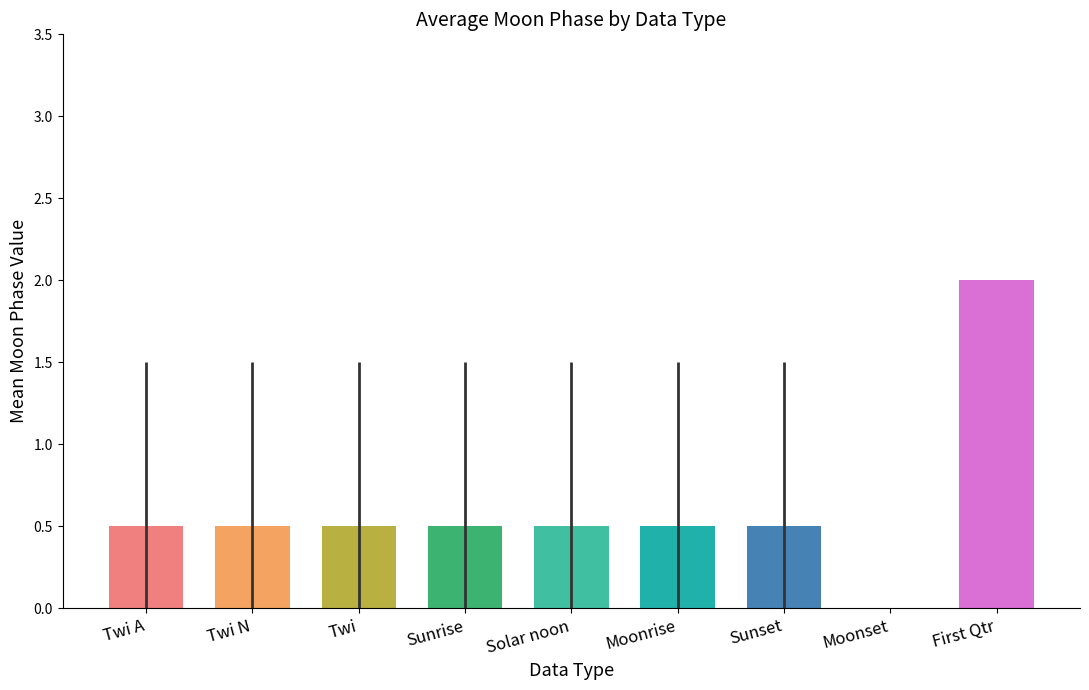

Count the values in the range 0 to 1.

8